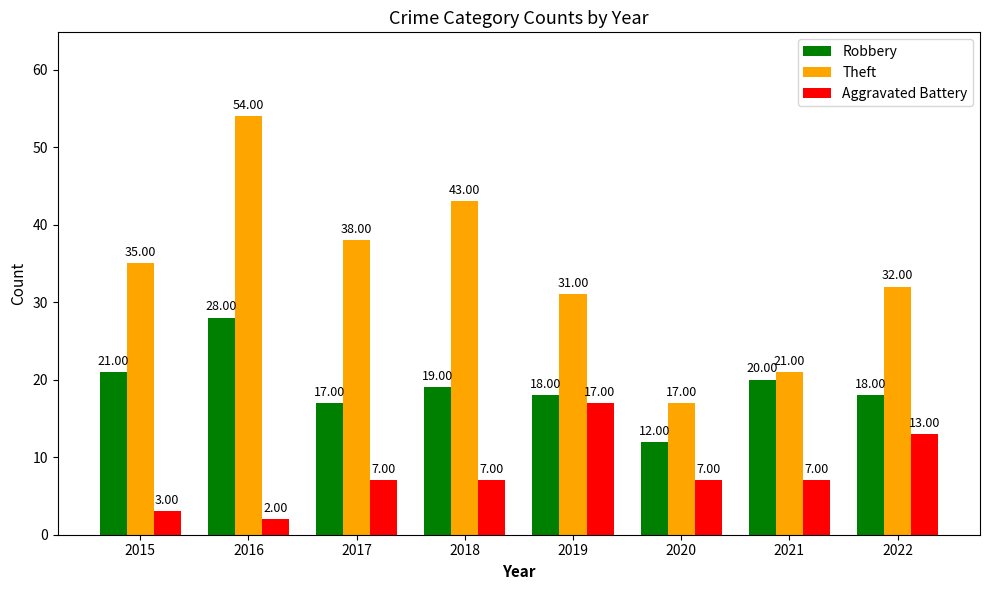

What are all the series names shown in the legend?

Robbery, Theft, Aggravated Battery